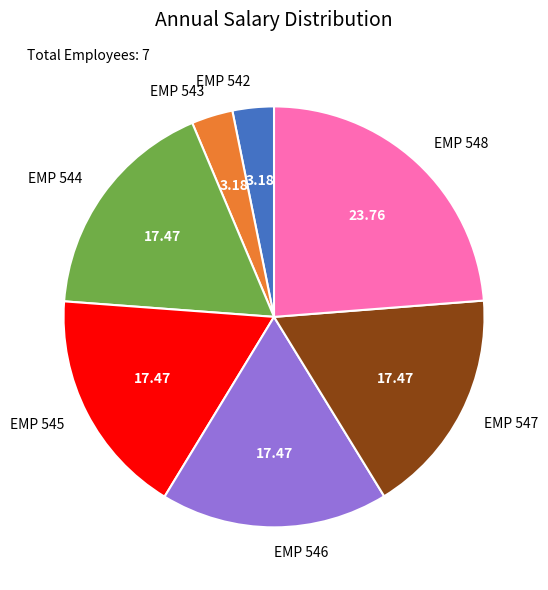

Does EMP 543 account for over 50% of the chart?

No